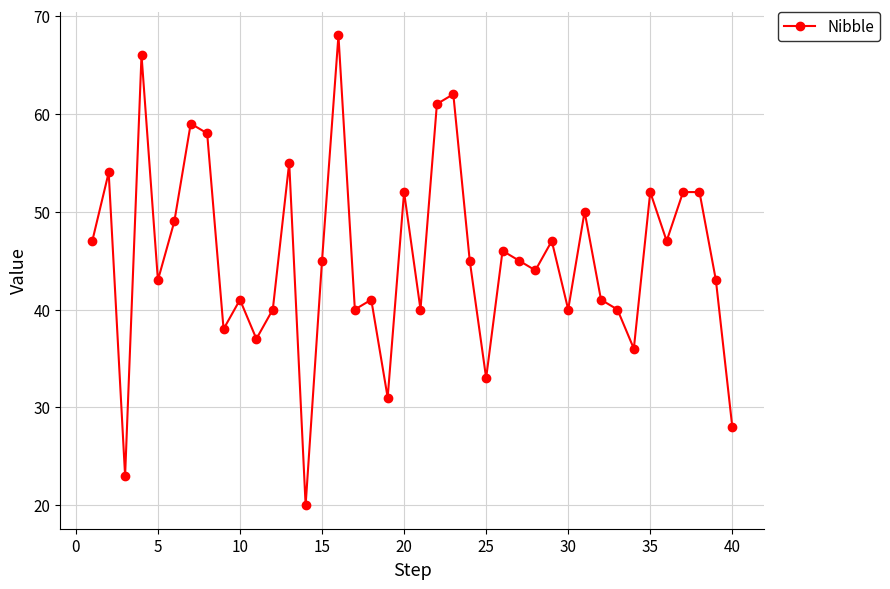

What is the value of the 1st point from the left?

47